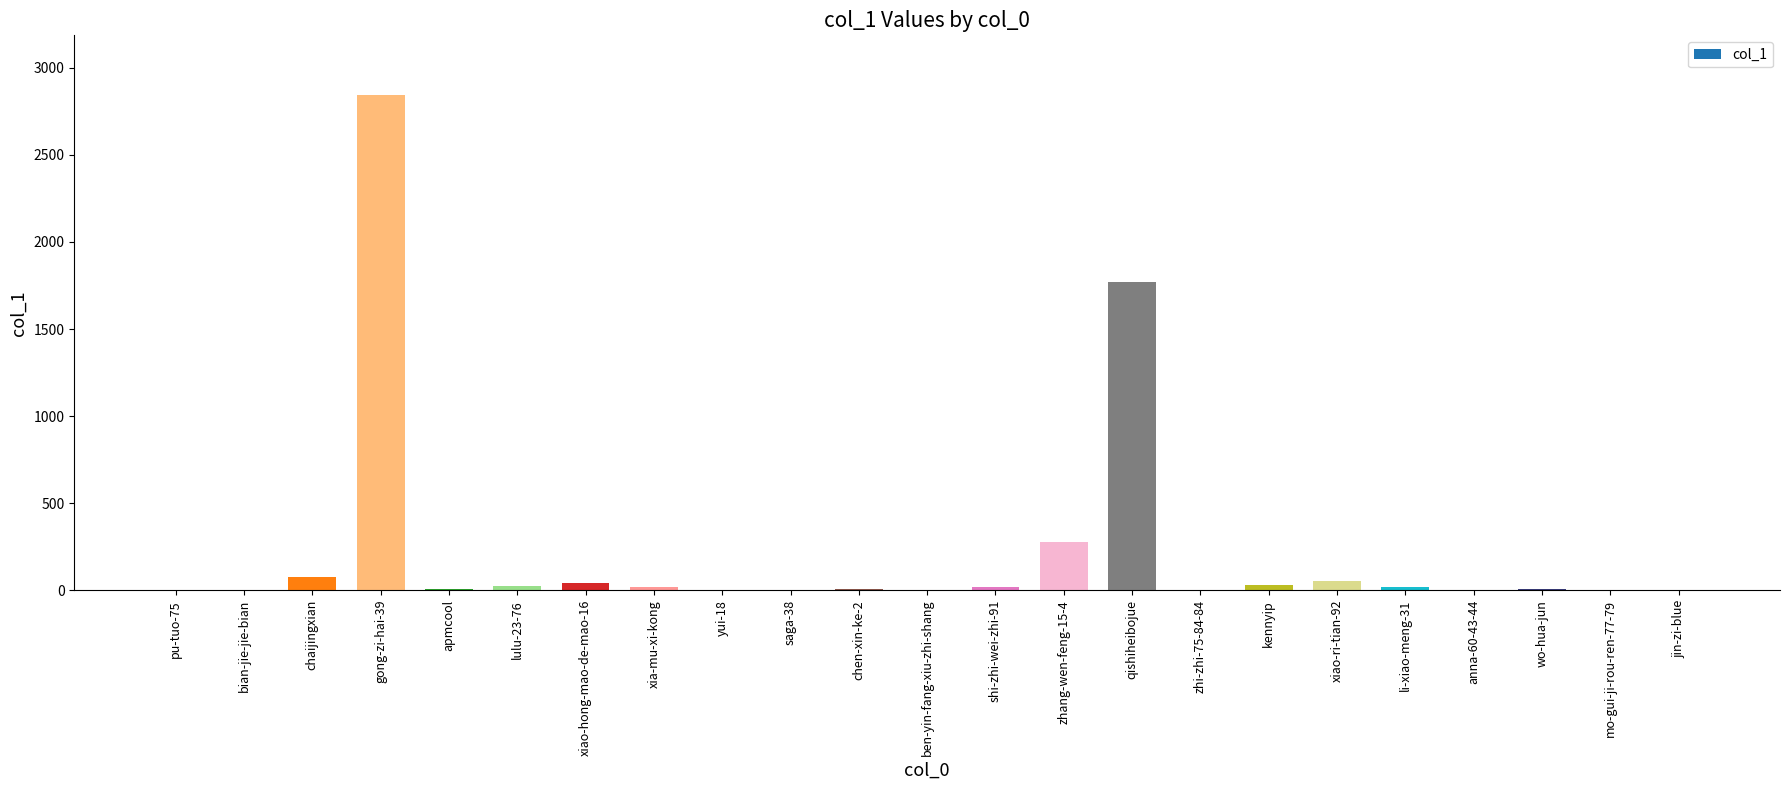

What is the maximum value shown in the chart?

2845